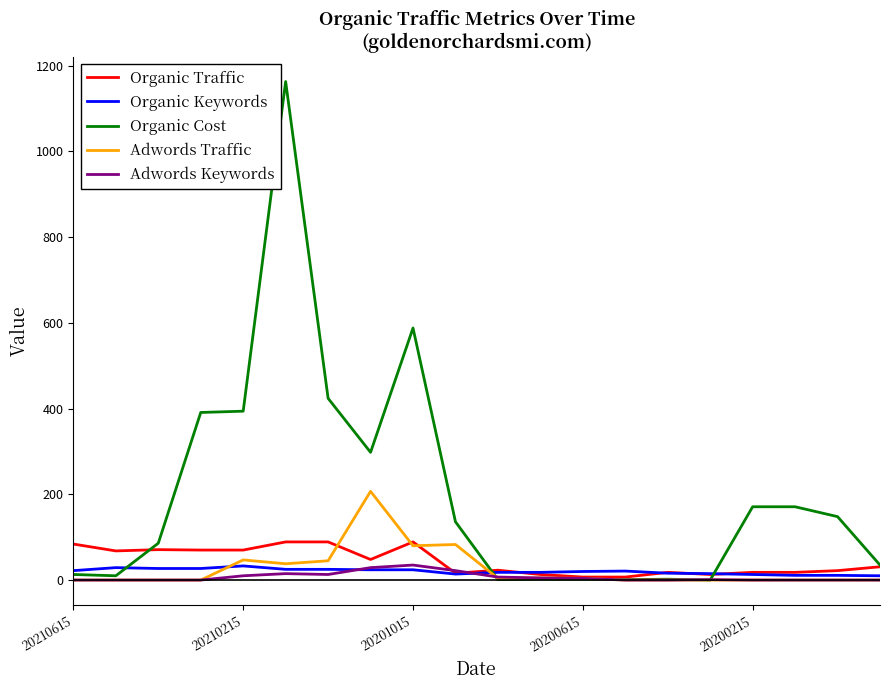

Which series has the widest spread of values?

Organic Cost